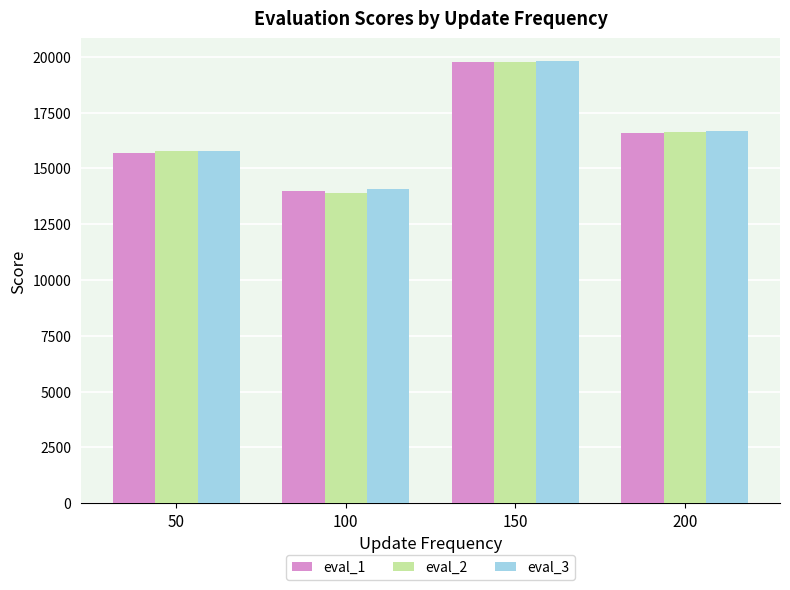

Reading left to right, transcribe all the data shown in this chart.

eval_1: 50=15694.4	100=13999.1	150=19745.5	200=16586.7
eval_2: 50=15760.9	100=13894.6	150=19783.9	200=16641.4
eval_3: 50=15776.5	100=14074.0	150=19829.6	200=16663.5